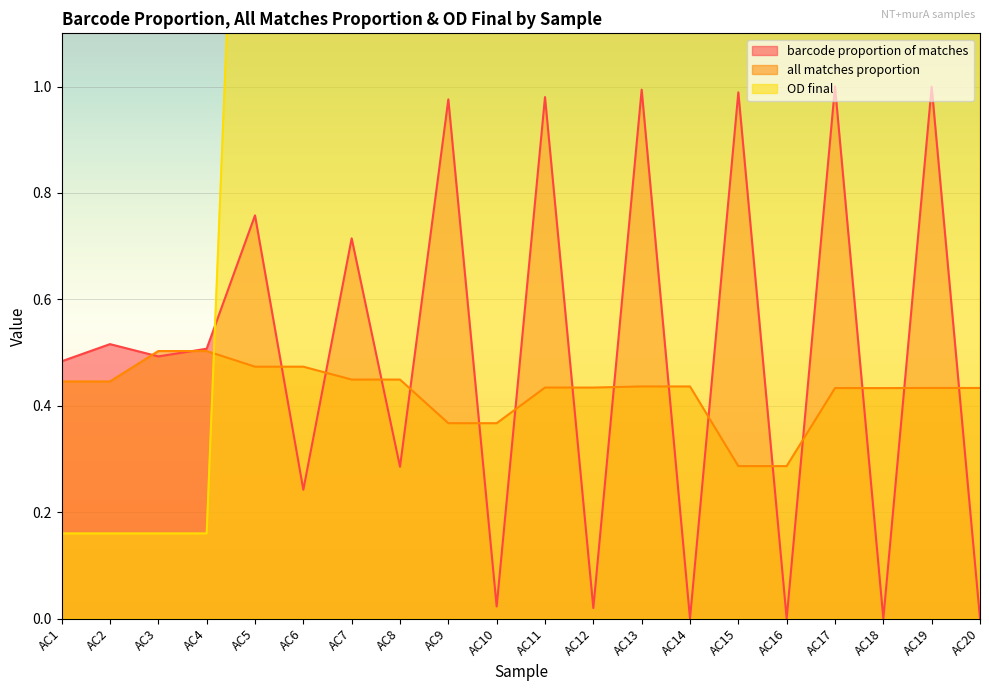

Between AC17 and AC20, which is larger?

AC17